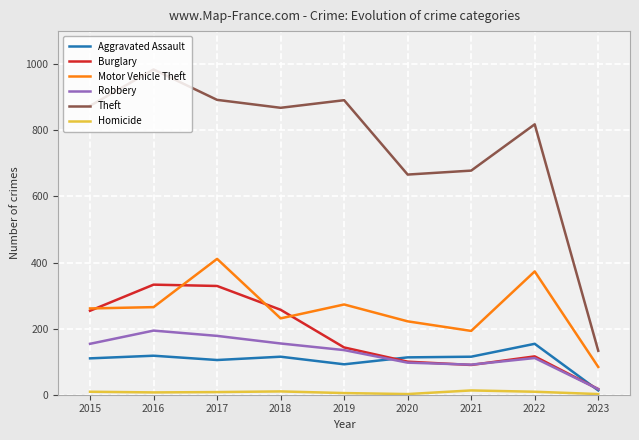

Rank the series by their maximum value, from highest to lowest.

Theft, Motor Vehicle Theft, Burglary, Robbery, Aggravated Assault, Homicide